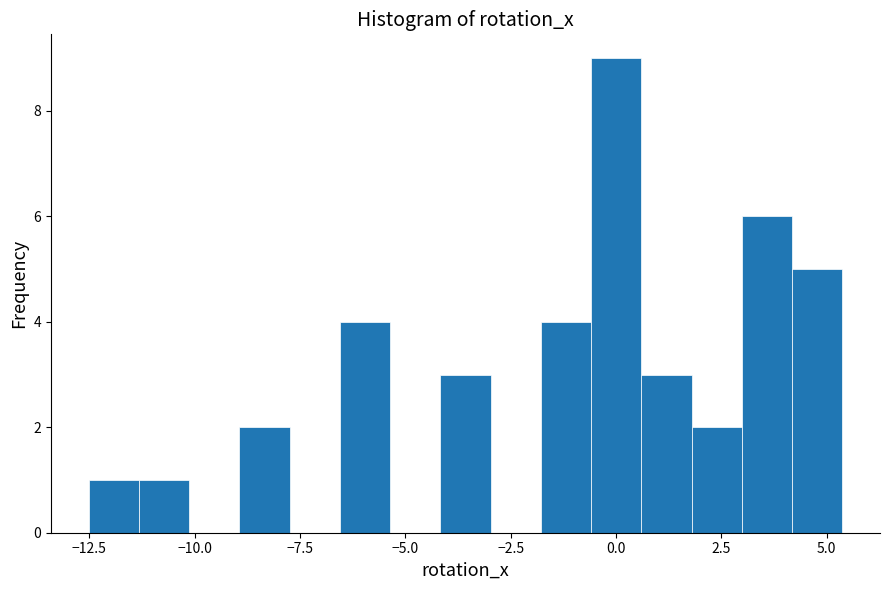

Read against the x-axis, roughly where is the centre of the tallest bar?

0.0